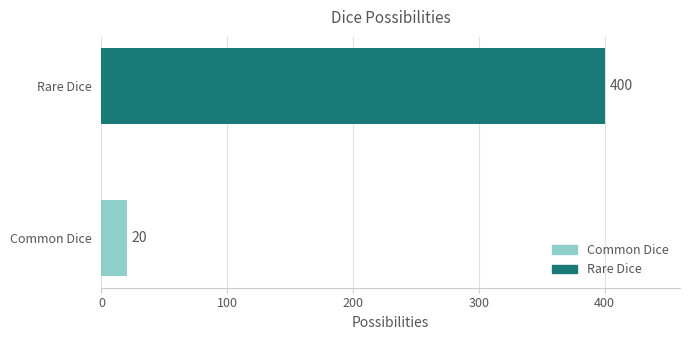

Reading top to bottom, extract all data points from this chart.

Rare Dice=400	Common Dice=20